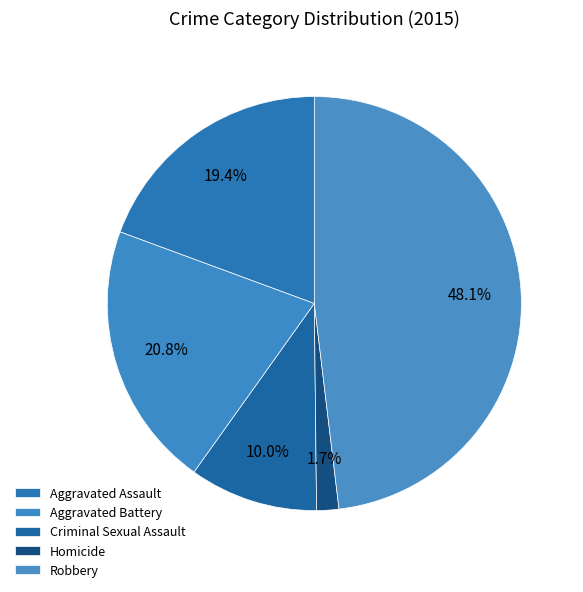

Does Aggravated Battery account for over 50% of the chart?

No